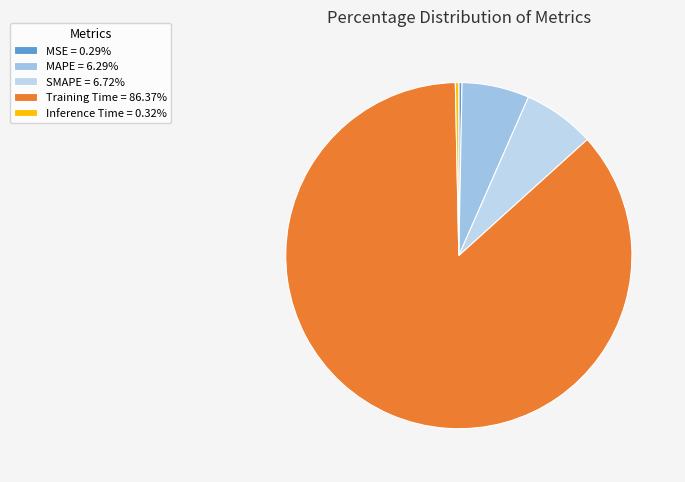

Count the number of slices in the pie.

5